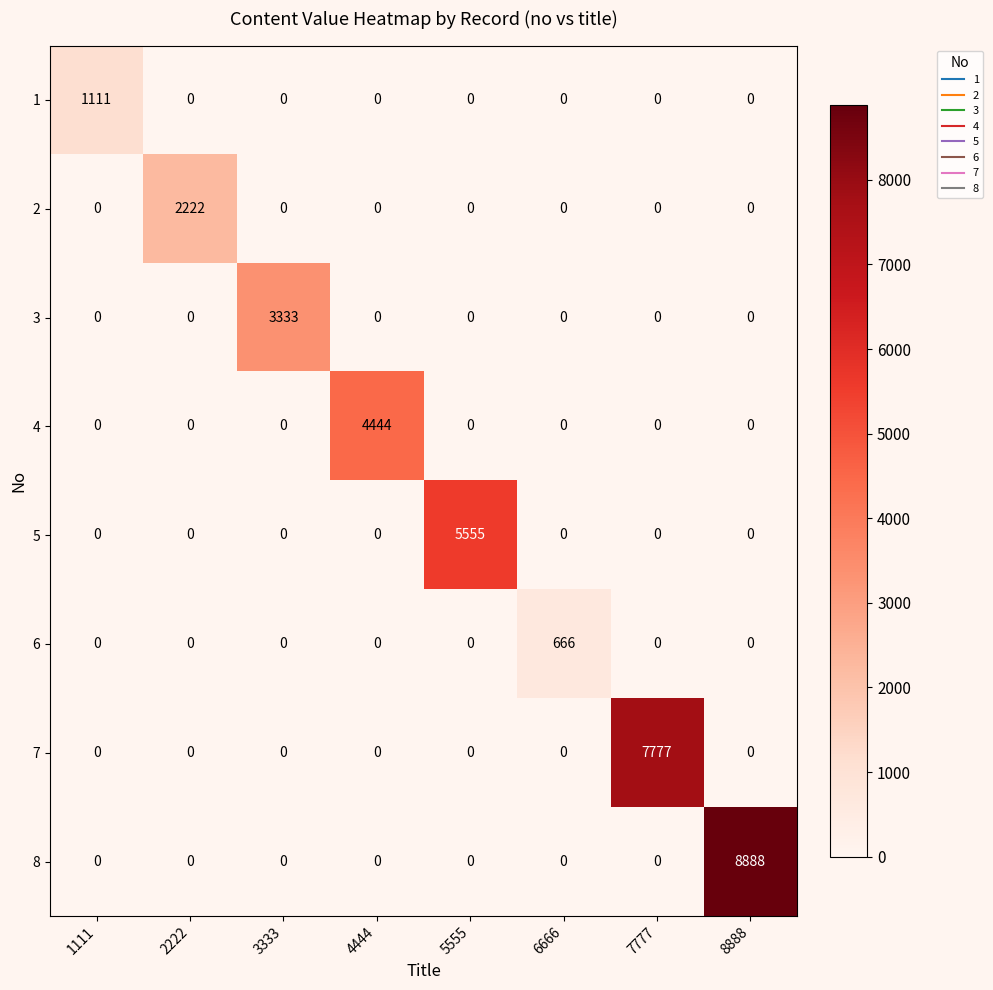

Rank the series by their maximum value, from lowest to highest.

6, 1, 2, 3, 4, 5, 7, 8